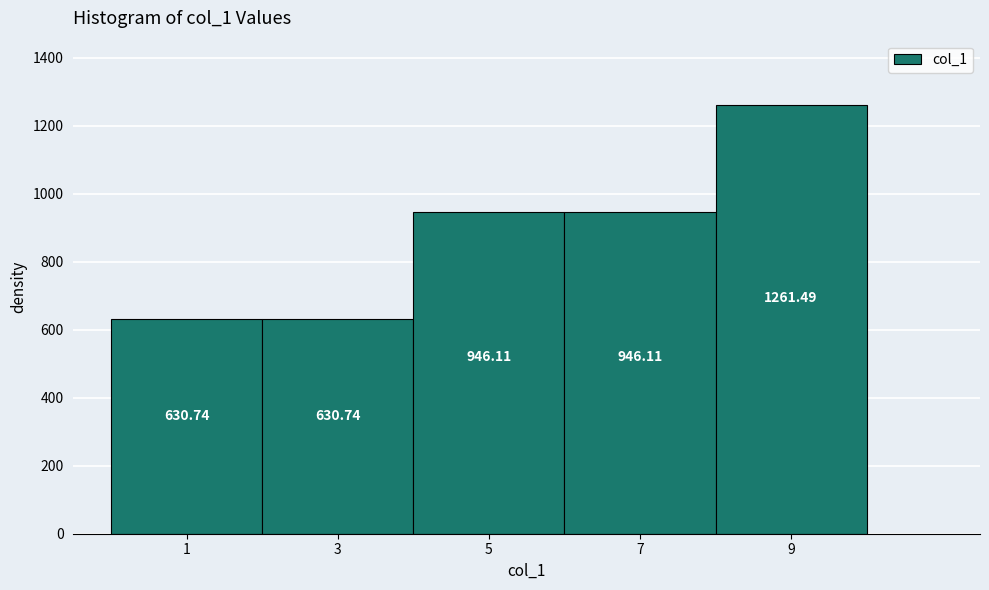

Reading left to right, transcribe this chart: for each bar, give the range it covers on the x-axis and its height.

0 to 2: 630.74
2 to 4: 630.74
4 to 6: 946.11
6 to 8: 946.11
8 to 10: 1261.49